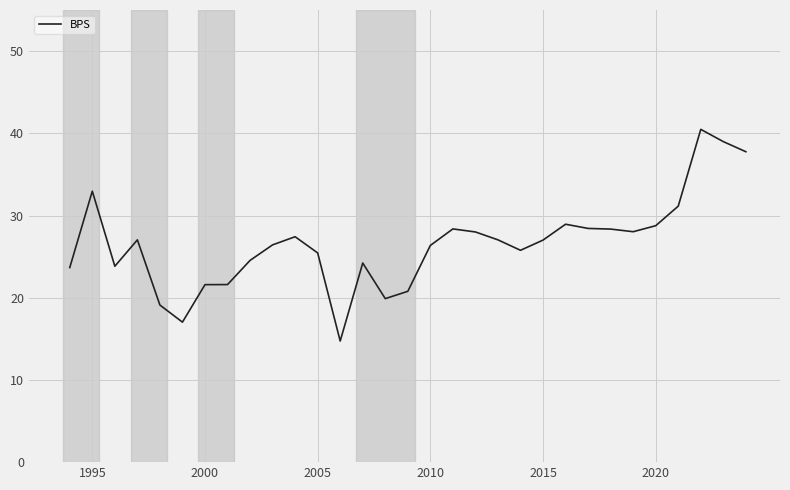

How many lines are shown in the chart?

1